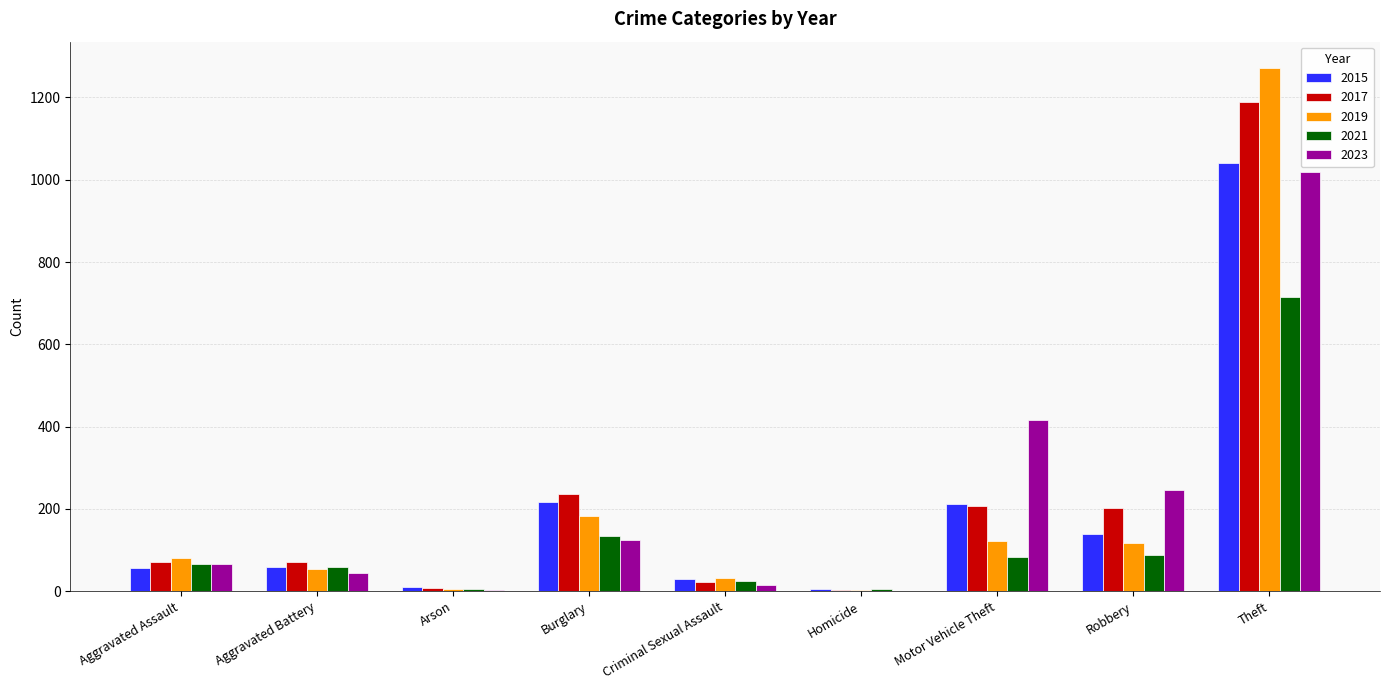

Is the value of 2023 at Robbery greater than the value of 2015 at Burglary?

Yes